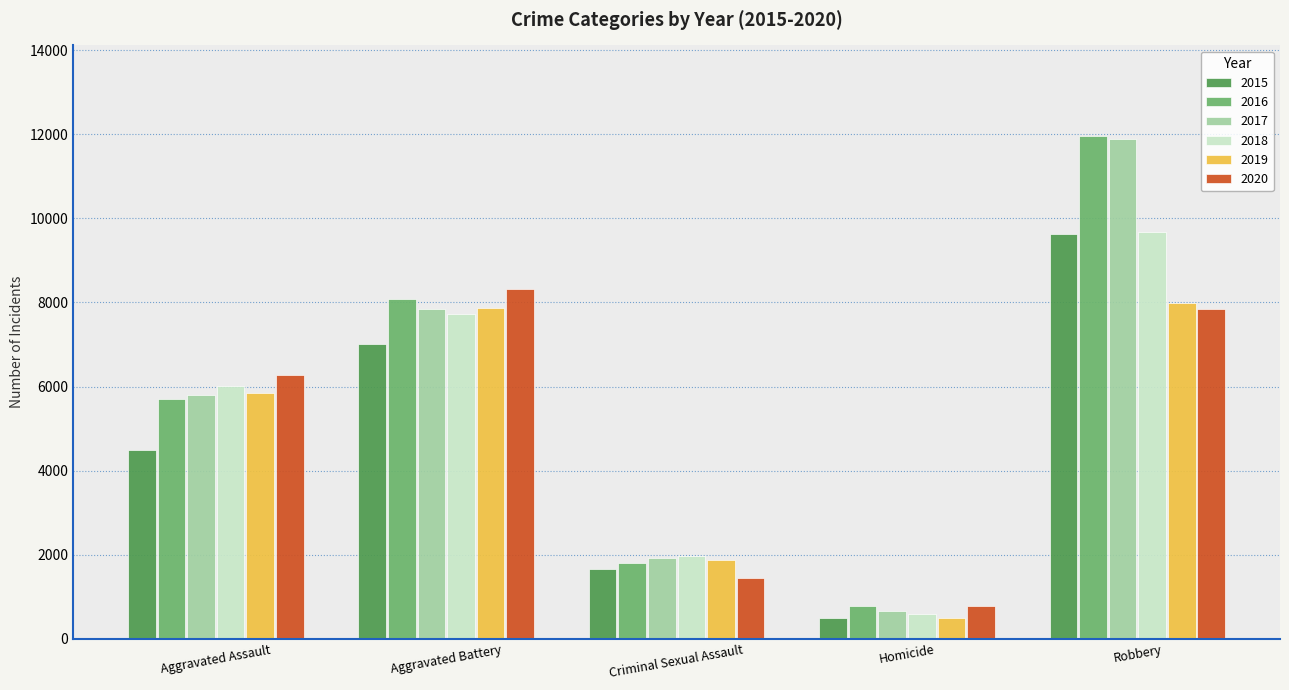

Rank the categories by 2016 value from highest to lowest.

Robbery, Aggravated Battery, Aggravated Assault, Criminal Sexual Assault, Homicide